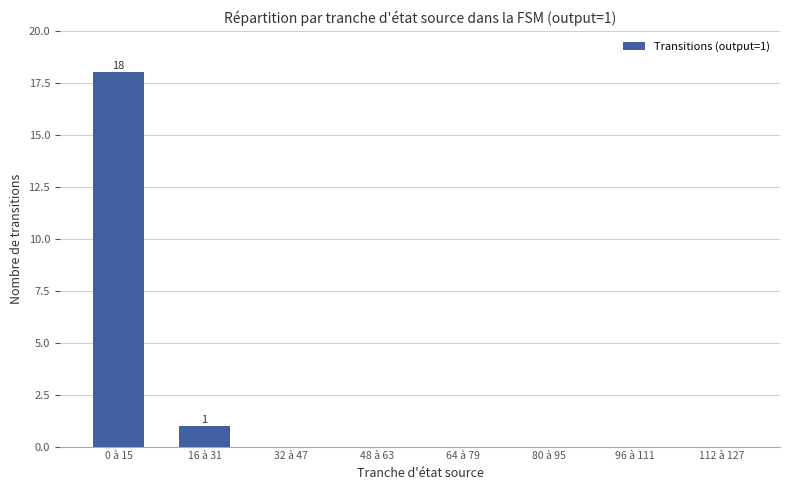

What is the change in value from 0 à 15 to 32 à 47?

-18